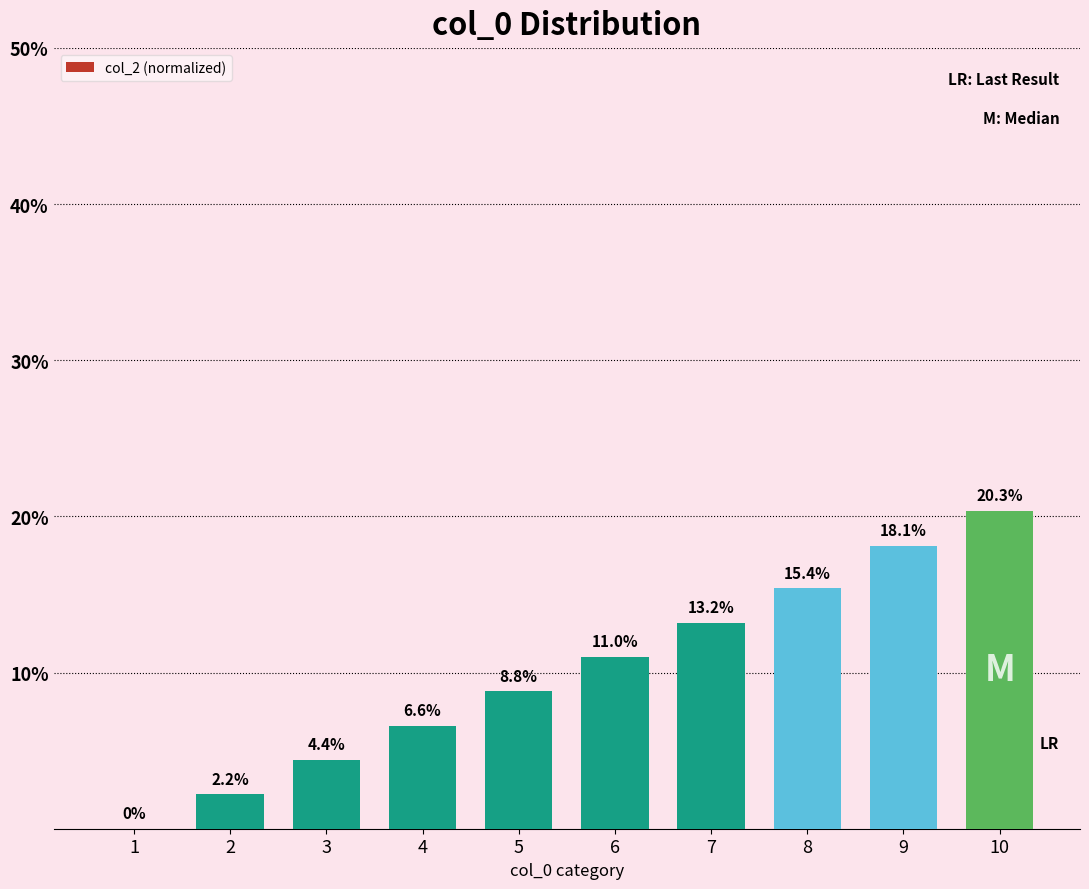

Is it true that the value at 1 is -9.5?

False